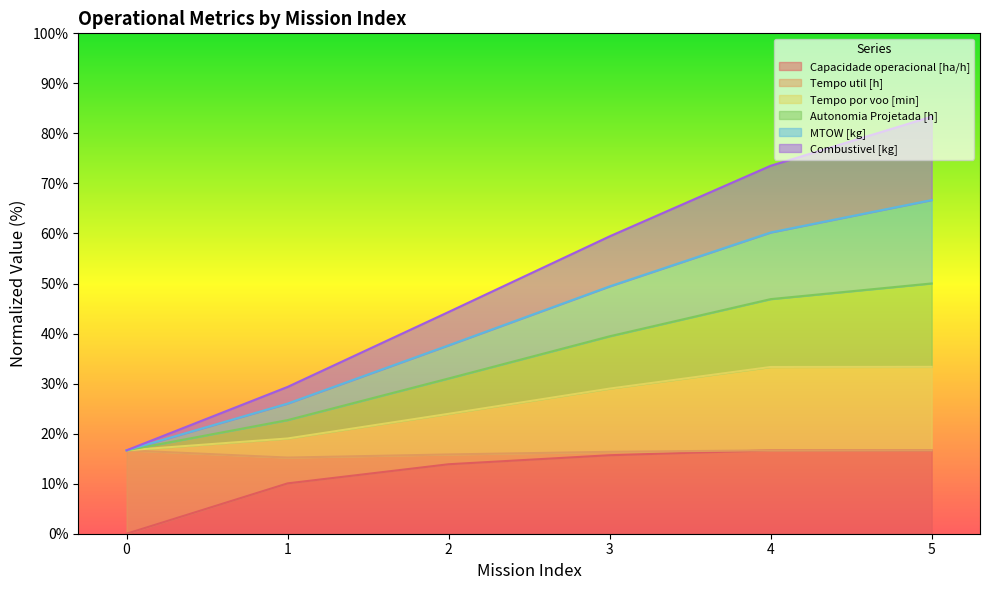

Where is Tempo por voo [min] nearest to the value 25?

2